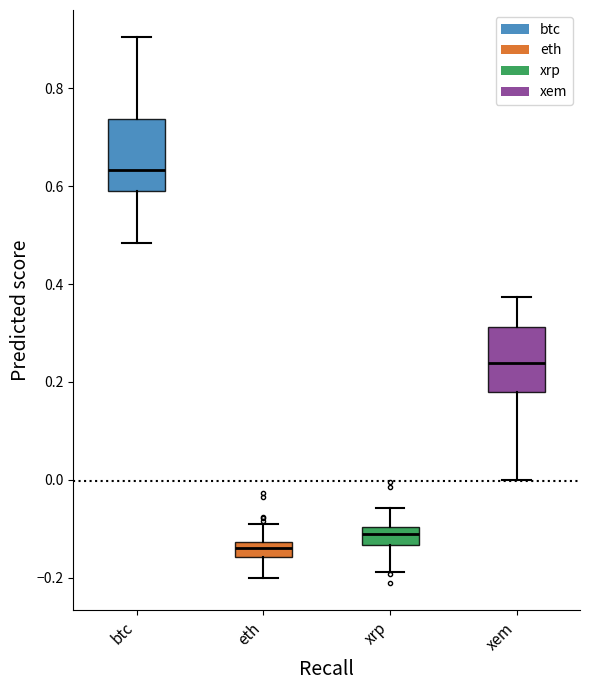

Where does the lower whisker of the box for xem end on the y-axis? The values are not printed on the chart, so give them approximately, as read against the axis.

0.00